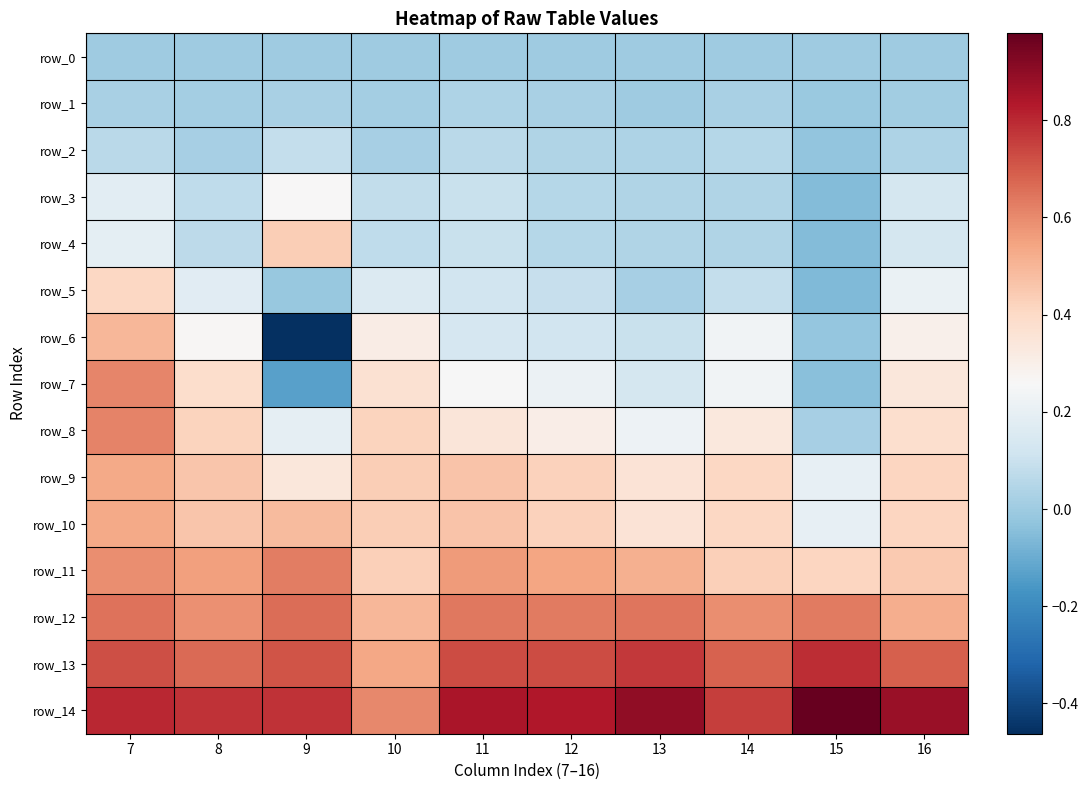

Is the value of row_5 at 15 greater than the value of row_9 at 14?

No